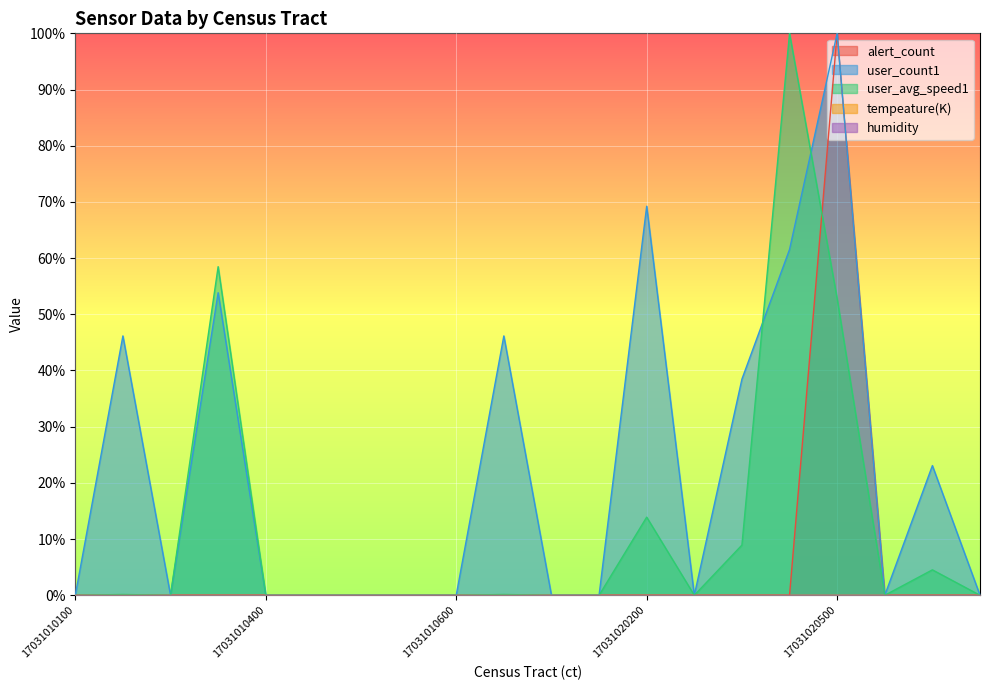

The value of alert_count at 17031020400 is 0.0. True or false?

True